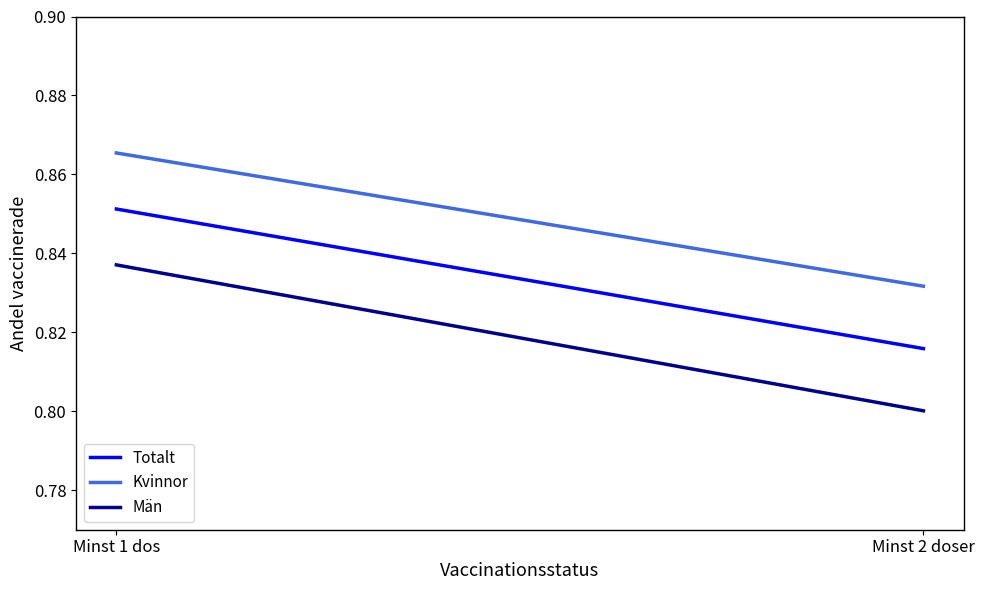

Which category has the highest value across all series?

Minst 1 dos